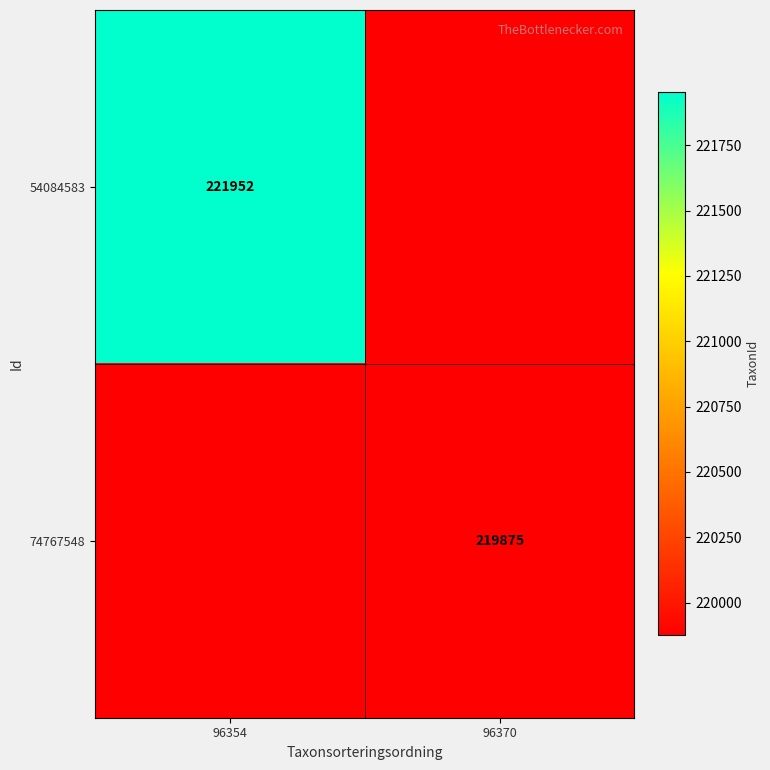

At which category does the chart reach its minimum across all series?

96370